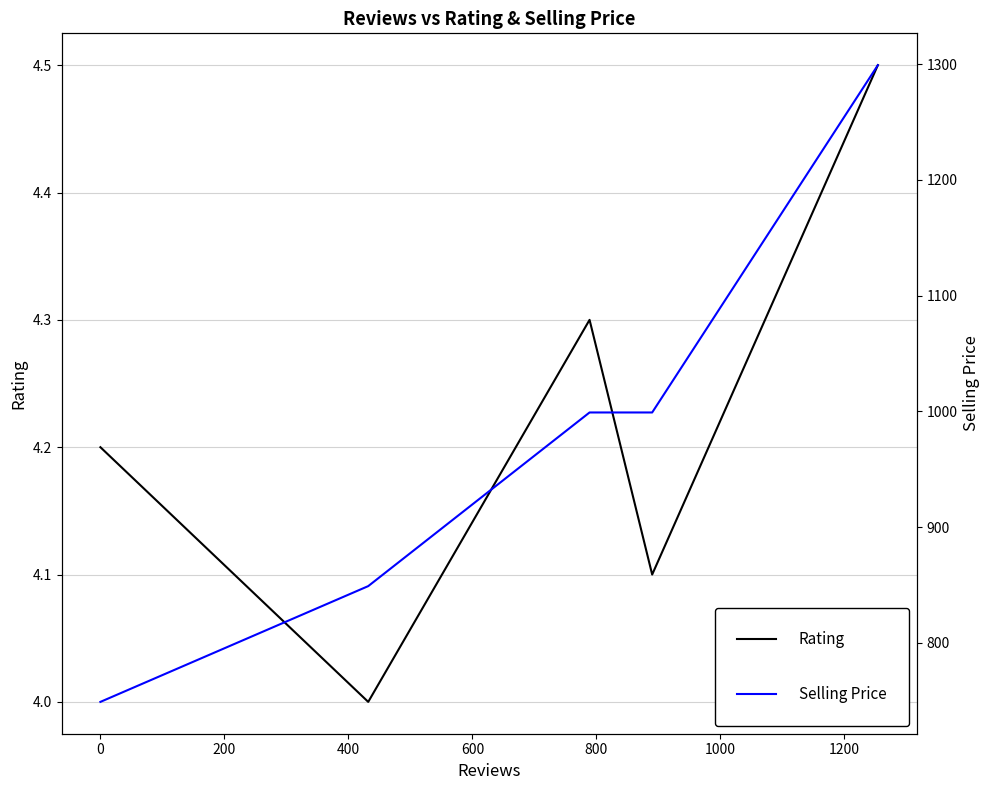

What is the total value across all series at 600?

1303.5